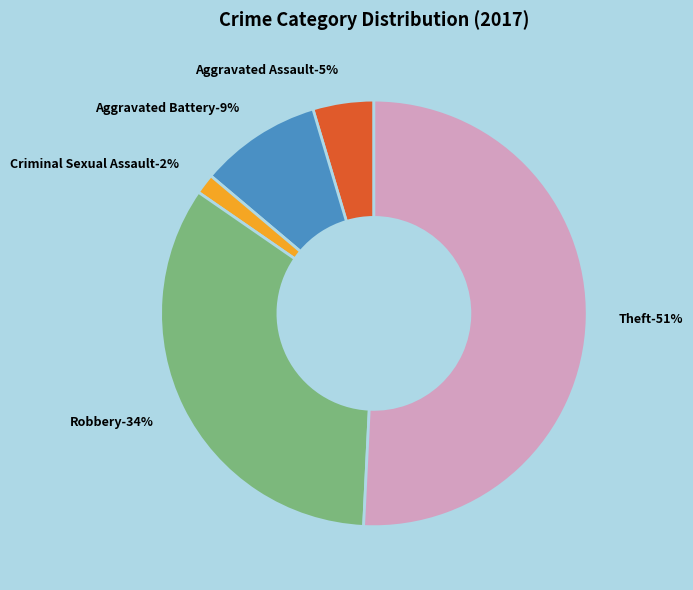

The Robbery slice represents 26% of the pie. True or false?

False